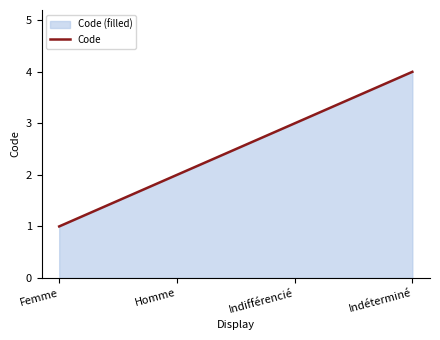

Which has a higher value, Homme or Indifférencié?

Indifférencié